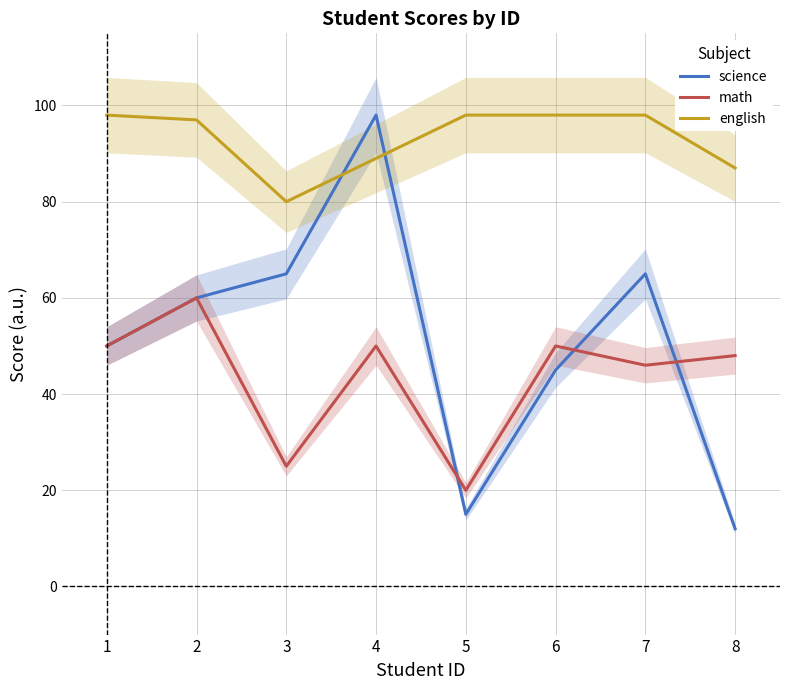

What is the total value across all series at 1?

198